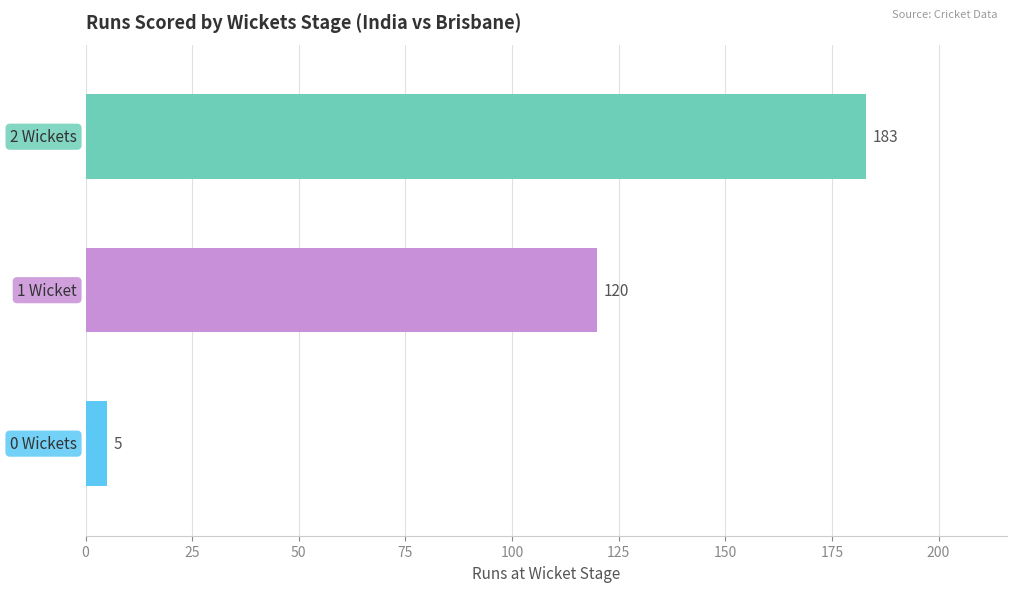

What is the maximum value shown in the chart?

183